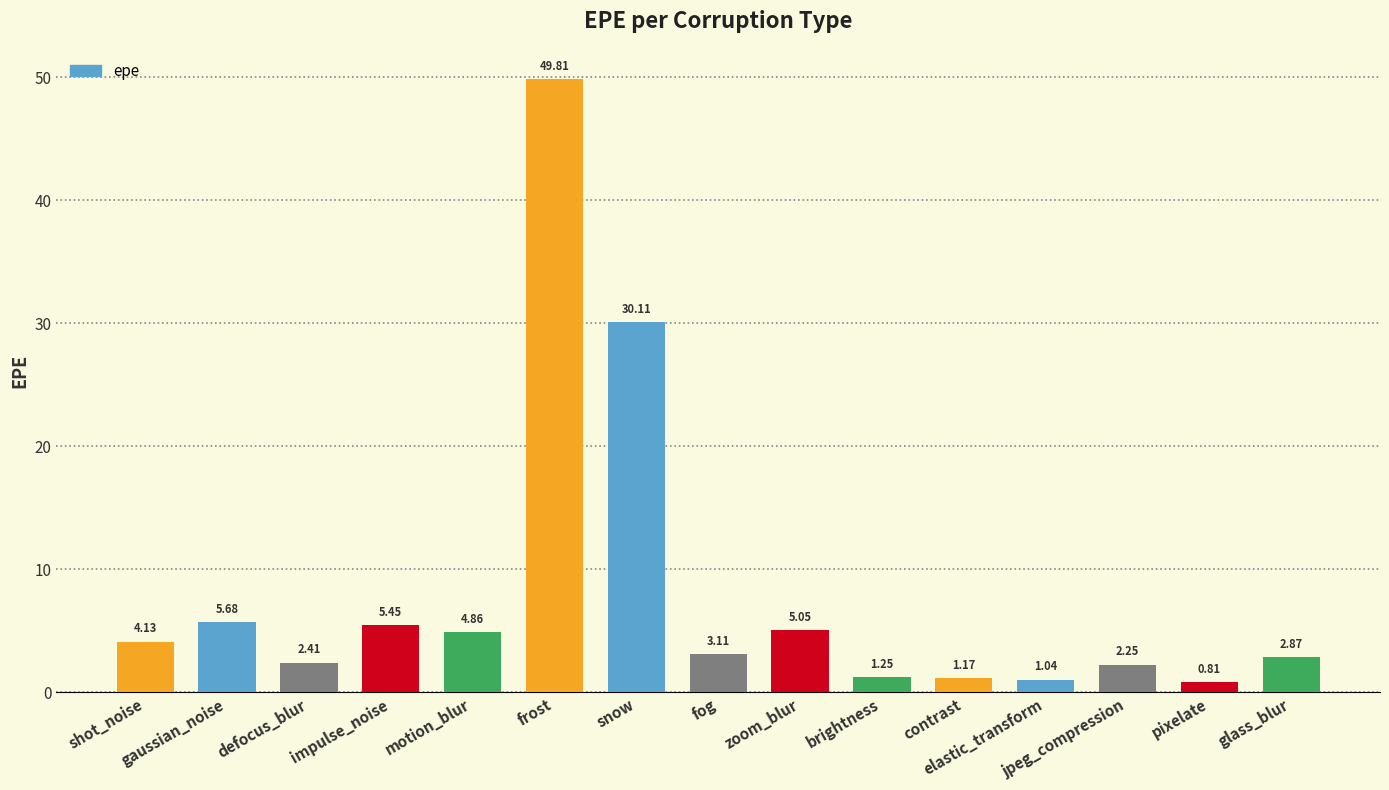

Does the chart contain any negative values?

No